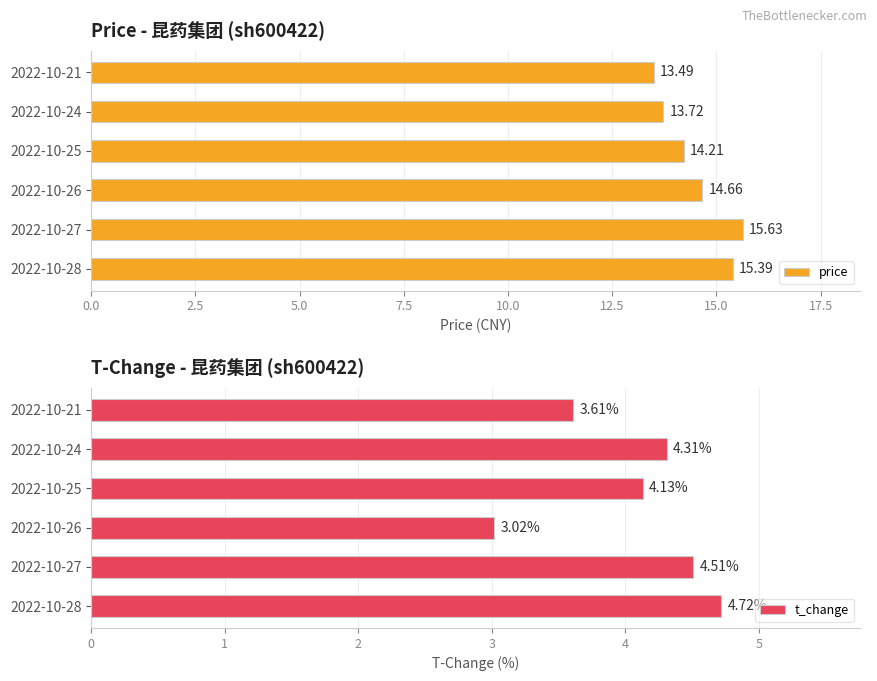

Reading left to right, extract all data points from this chart.

price: 15.4	15.6	14.7	14.2	13.7	13.5
t_change: 4.7	4.5	3.0	4.1	4.3	3.6